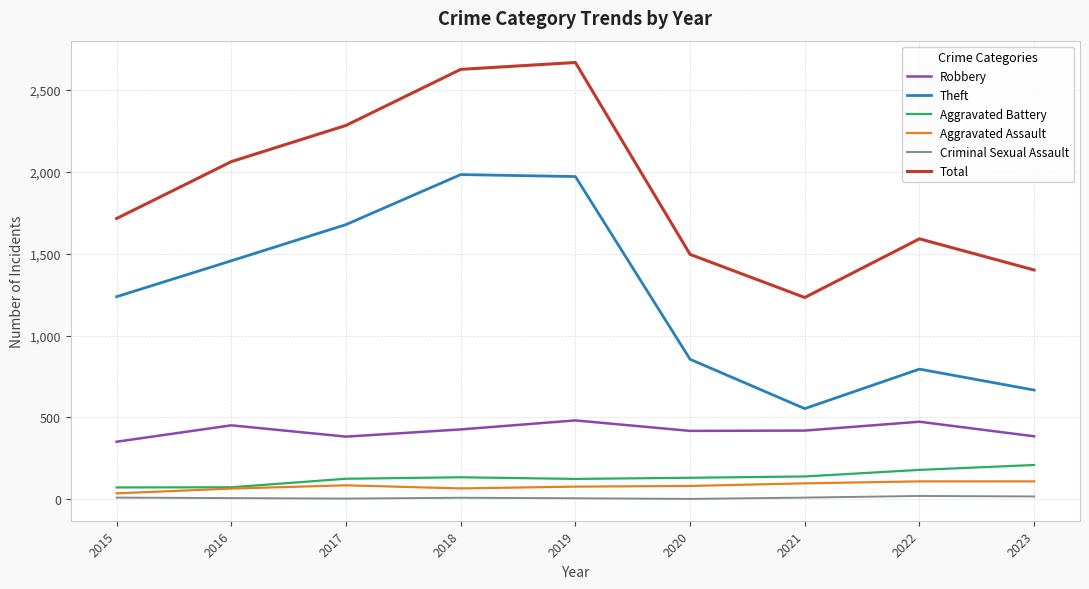

The Total series shows 2282 at 2017. True or false?

True